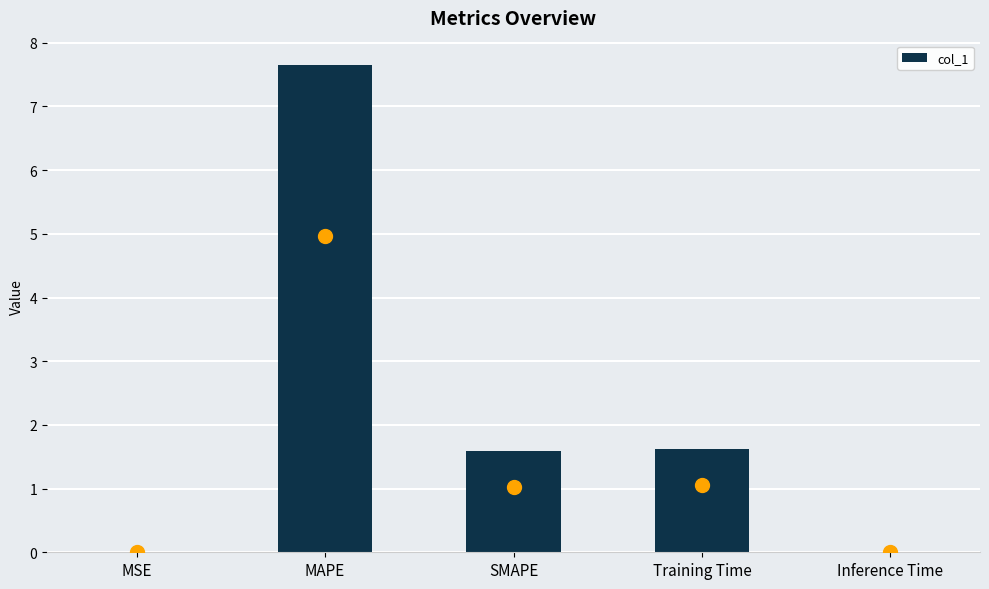

Is it true that the value at MAPE is 7.7?

True